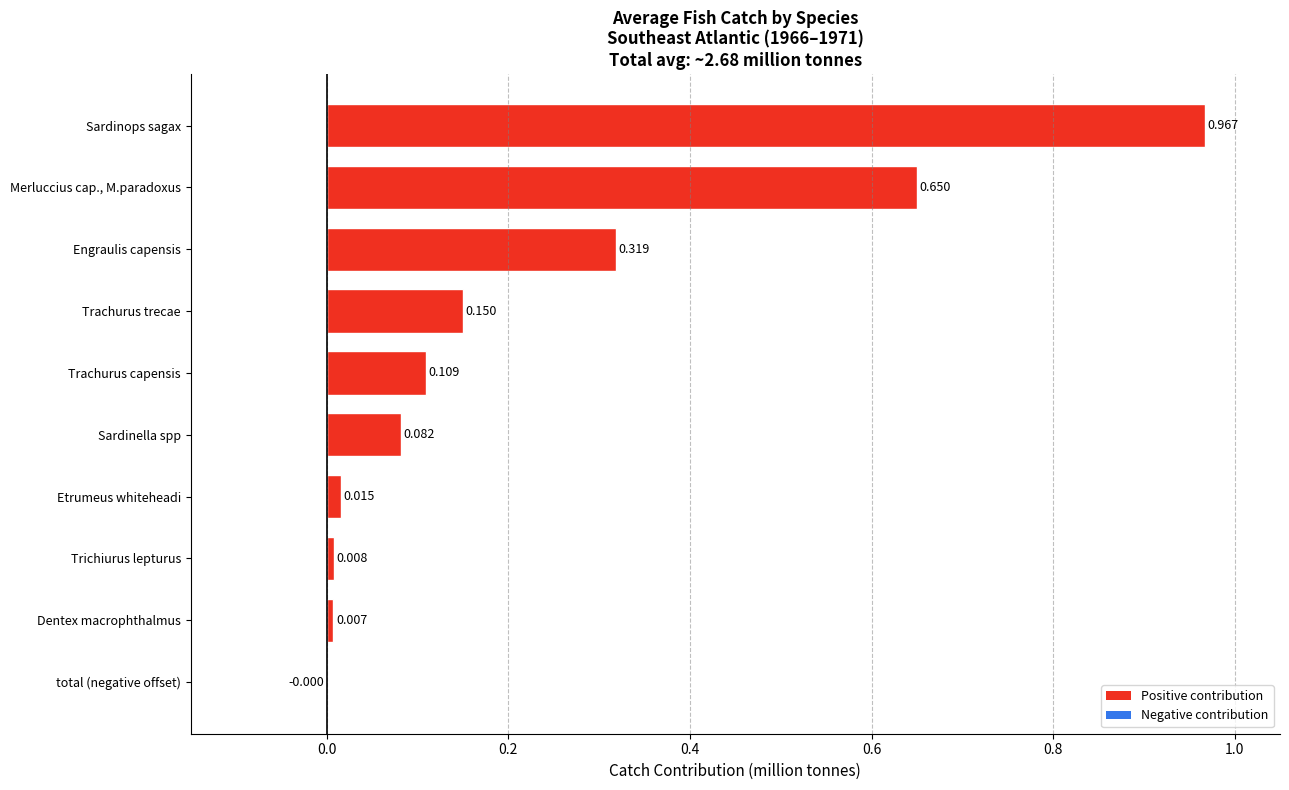

Which label corresponds to the largest value in the chart?

Sardinops sagax